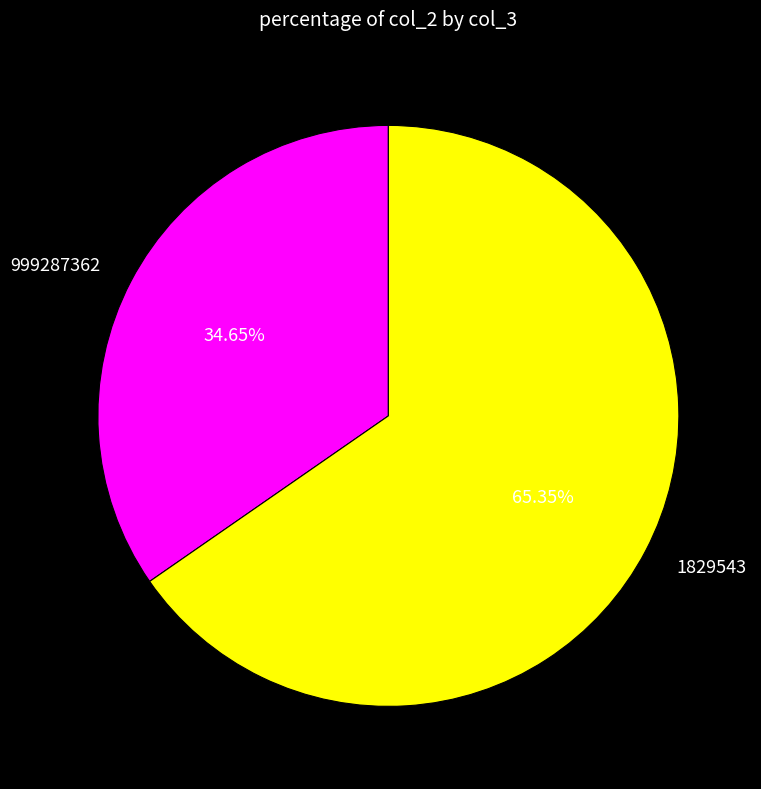

Does 1829543 represent more than half of the total?

Yes